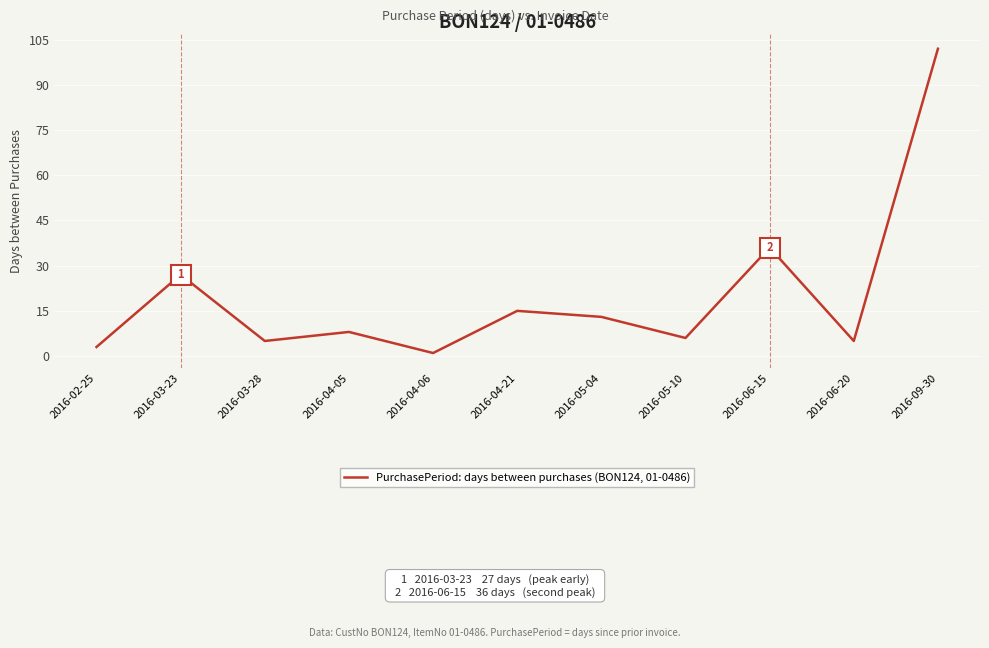

Read the value at 2016-03-28.

5